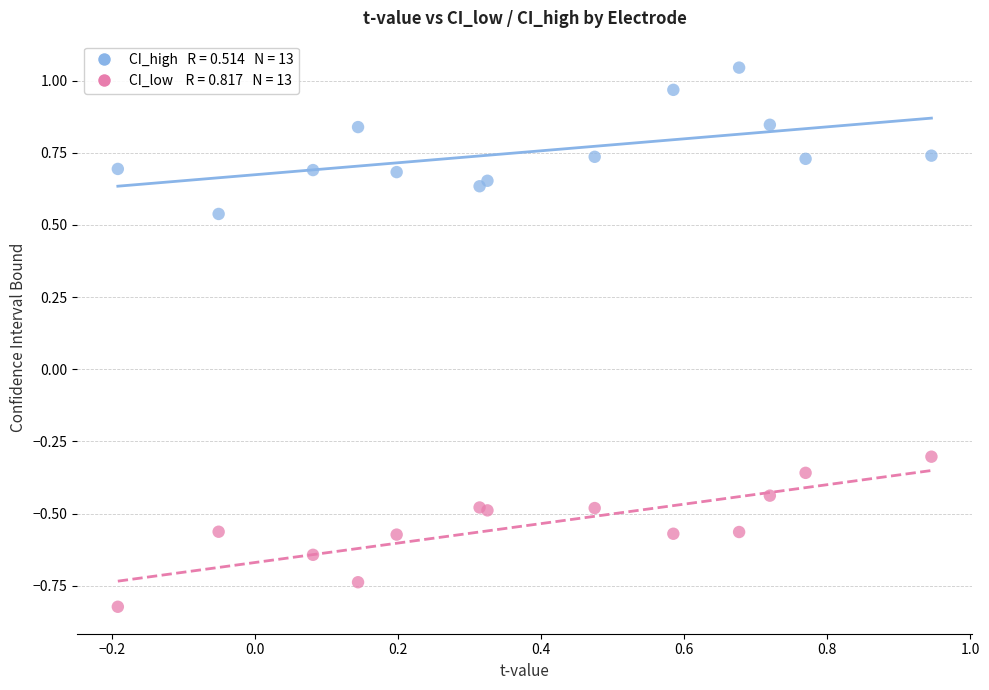

Across all series, what Y value is closest to 0?

-0.3